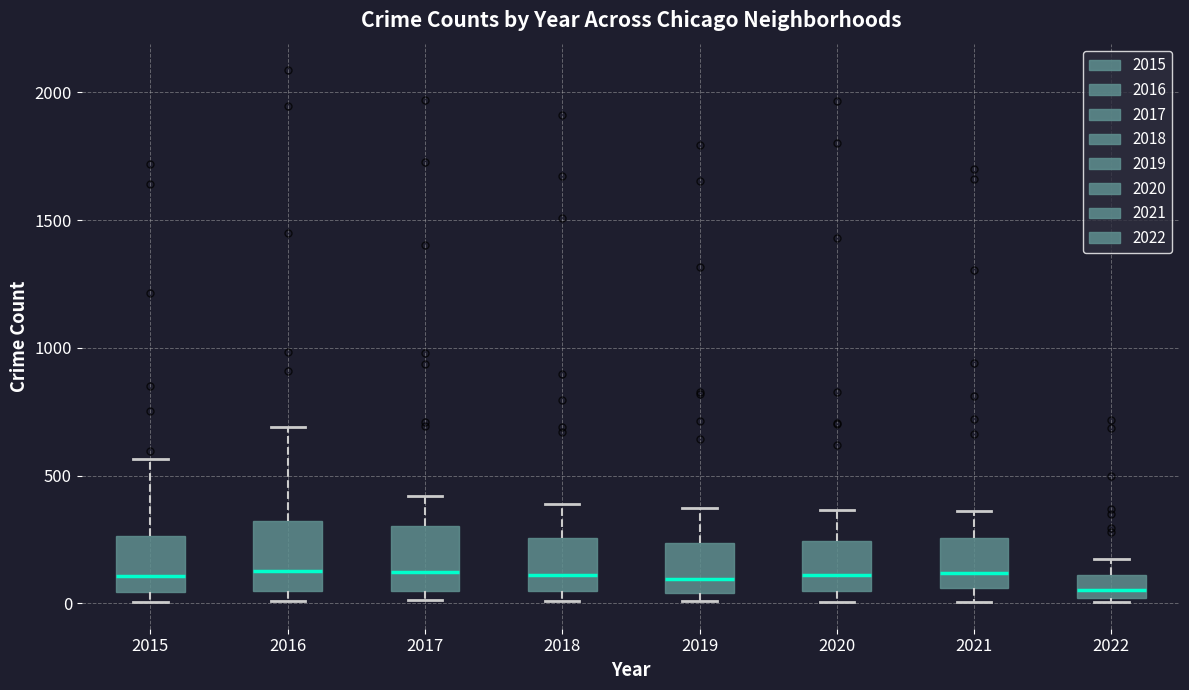

Reading left to right, read every box against the y-axis: the position of its median line, the range the box covers, and the ends of its whiskers. The values are not printed on the chart, so give them approximately, as read against the axis.

2015: median 100, box 50 to 250, whiskers 0 to 550
2016: median 150, box 50 to 300, whiskers 0 to 700
2017: median 100, box 50 to 300, whiskers 0 to 400
2018: median 100, box 50 to 250, whiskers 0 to 400
2019: median 100, box 50 to 250, whiskers 0 to 400
2020: median 100, box 50 to 250, whiskers 0 to 350
2021: median 100, box 50 to 250, whiskers 0 to 350
2022: median 50, box 0 to 100, whiskers 0 (just below the box's lower edge) to 200